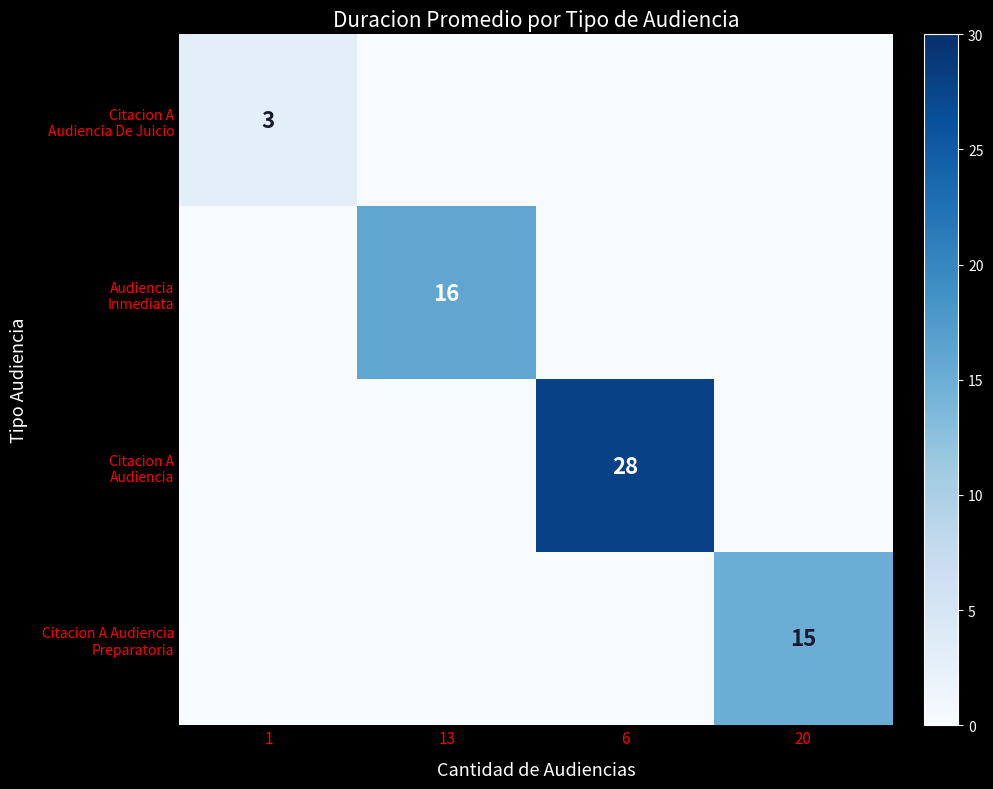

What is the difference between the maximum and minimum values in the Citacion A Audiencia series?

28